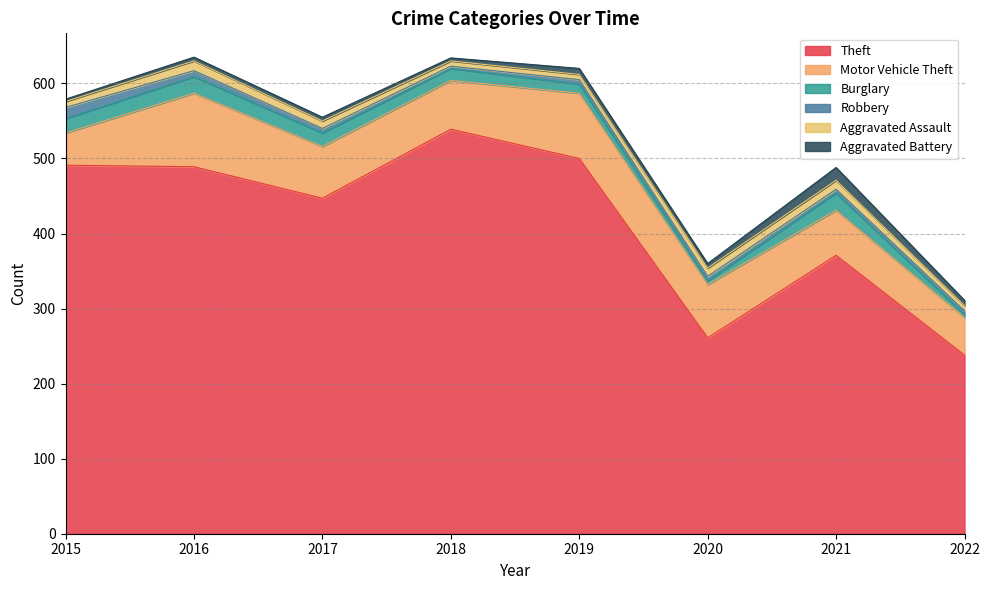

Which series has the largest range (max minus min)?

Theft